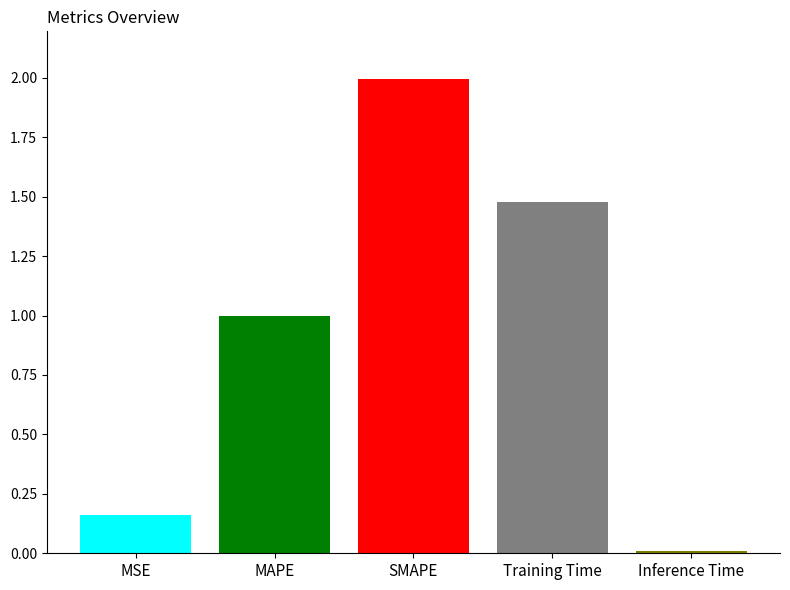

What is the maximum value shown in the chart?

2.0